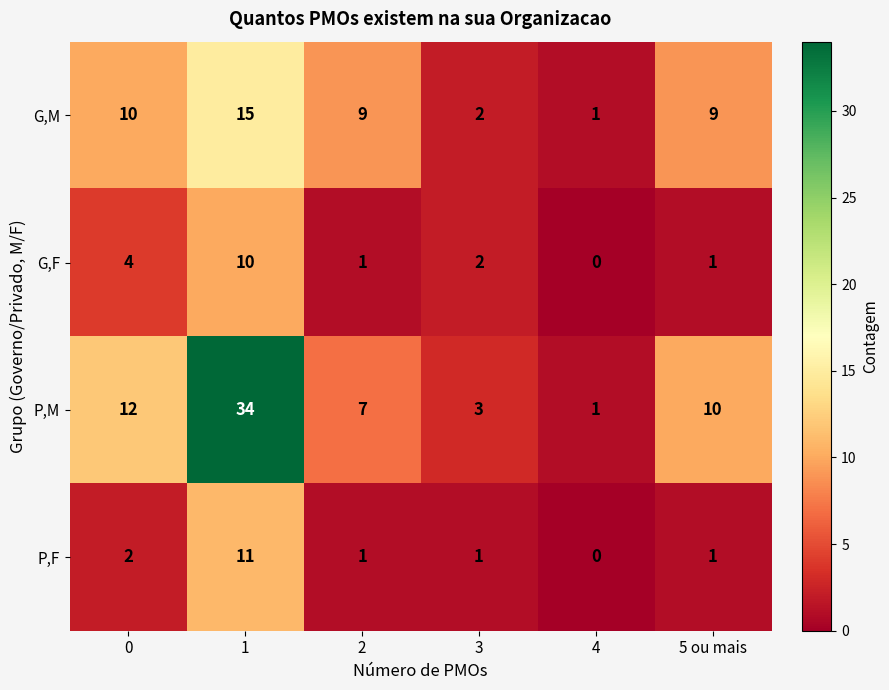

How many distinct data groups are displayed?

4